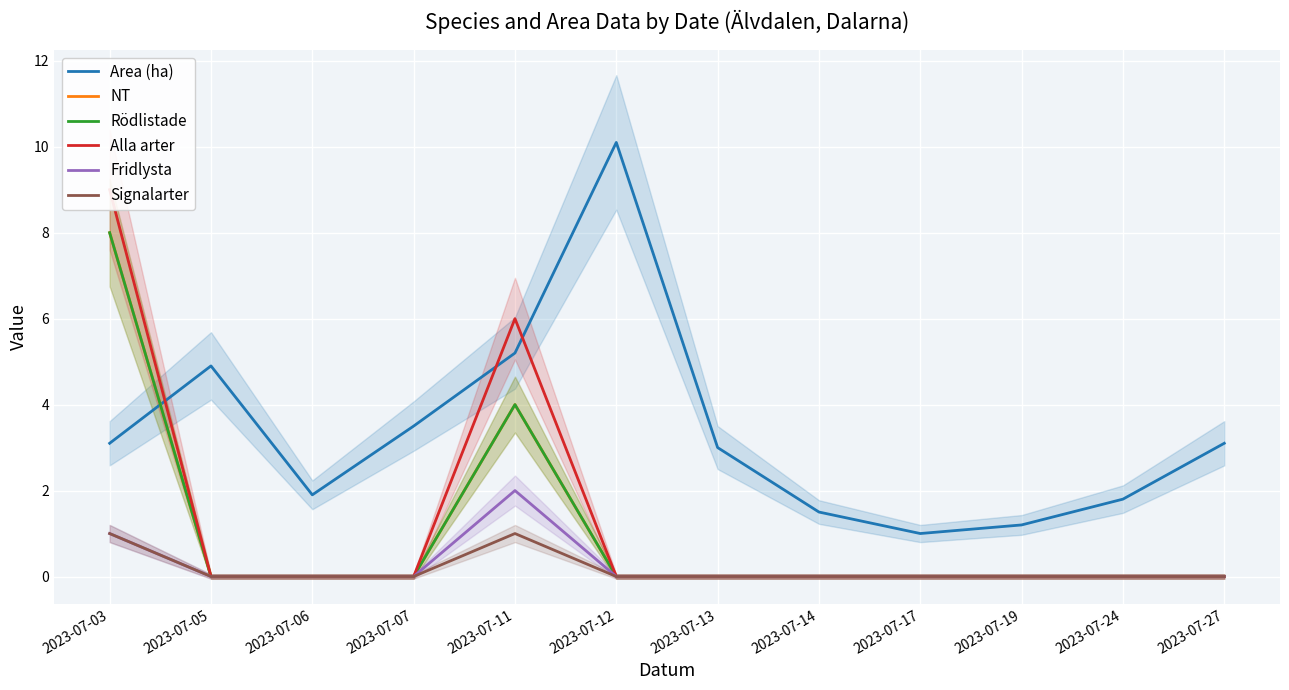

Is it true that Alla arter equals 0.0 at 2023-07-05?

True